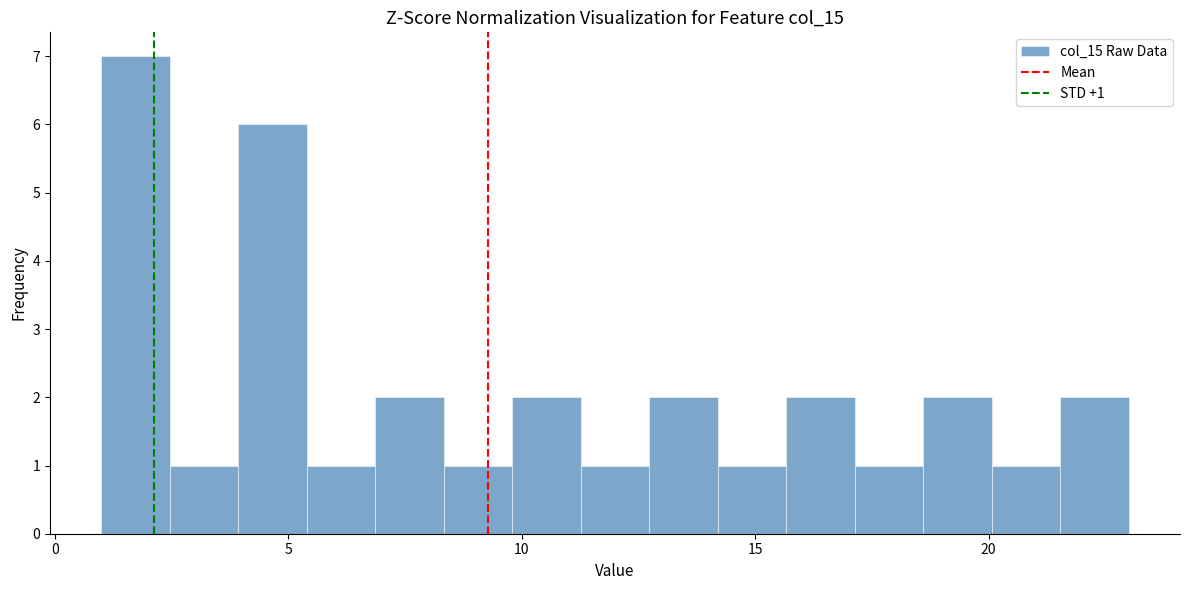

Around what value on the x-axis is the tallest bar? Give the approximate position of its centre, as read against the axis.

1.5